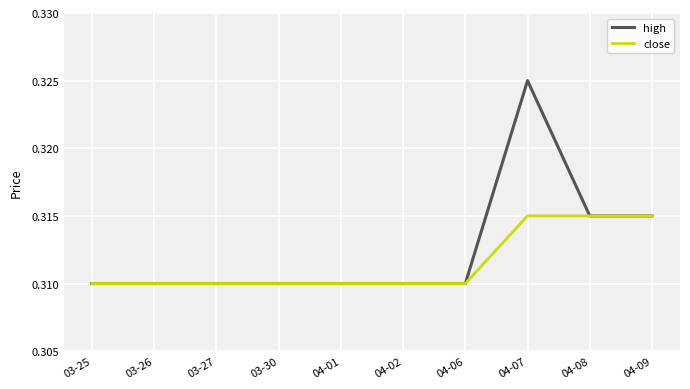

At which category is the sum across all series the highest?

04-07